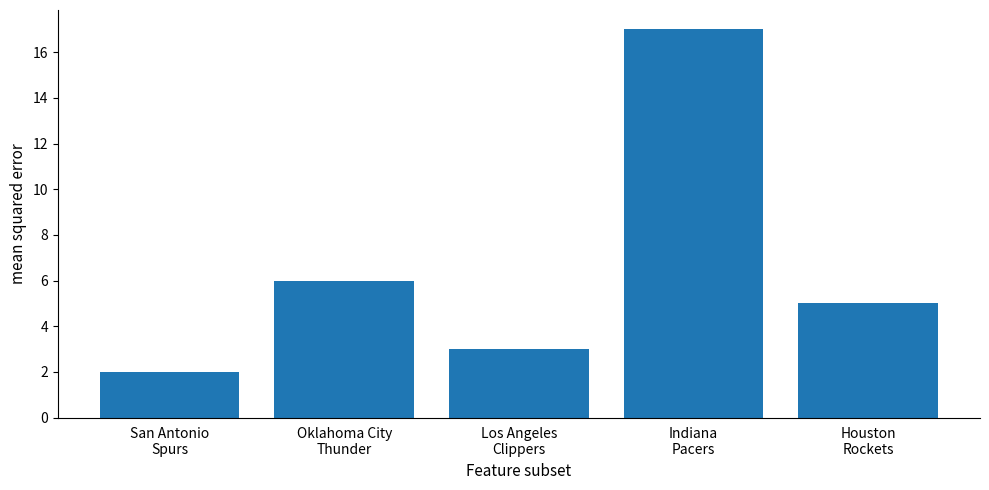

Which has a higher value, Houston
Rockets or San Antonio
Spurs?

Houston
Rockets